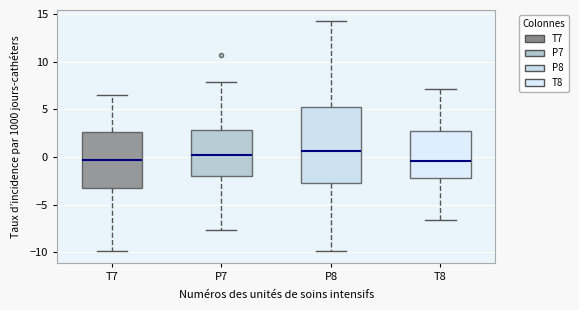

Reading left to right, read every box against the y-axis: the position of its median line, the range the box covers, and the ends of its whiskers. The values are not printed on the chart, so give them approximately, as read against the axis.

T7: median -0.5, box -3.5 to 2.5, whiskers -10.0 to 6.5
P7: median 0.0, box -2.0 to 3.0, whiskers -7.5 to 8.0
P8: median 0.5, box -3.0 to 5.0, whiskers -10.0 to 14.5
T8: median -0.5, box -2.0 to 3.0, whiskers -6.5 to 7.0